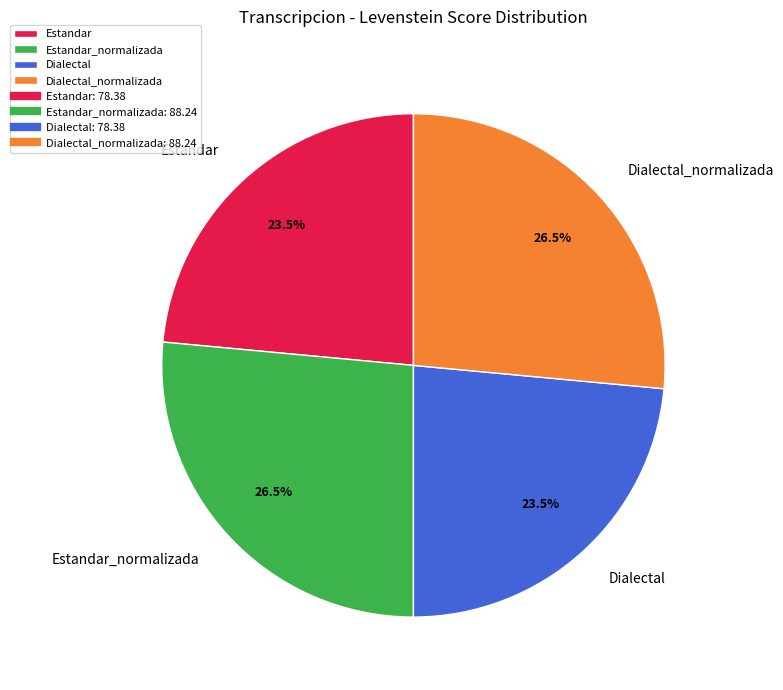

What portion of the pie excludes Dialectal?

76.5%